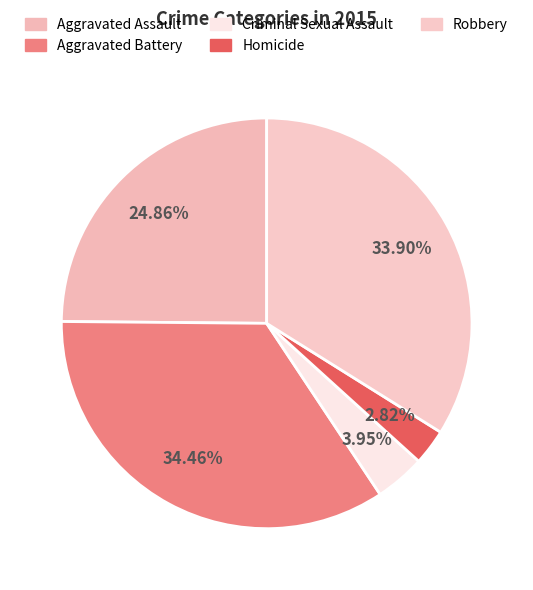

Is there a majority slice in this chart?

No